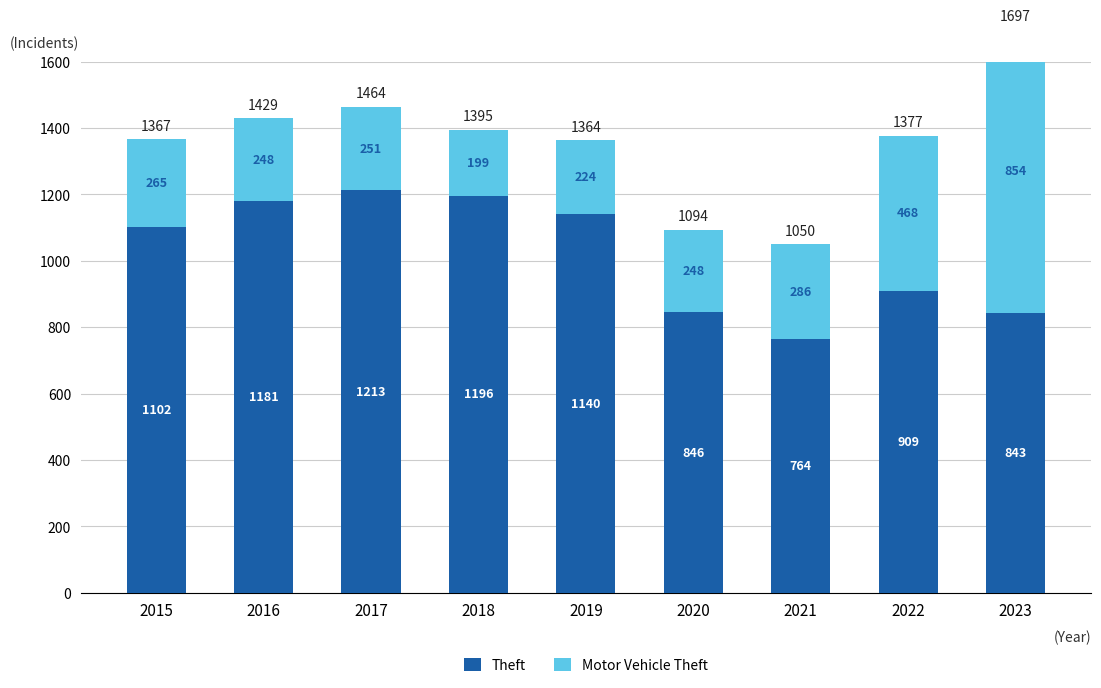

What is the sum of the Theft values at 2023 and 2019?

1983